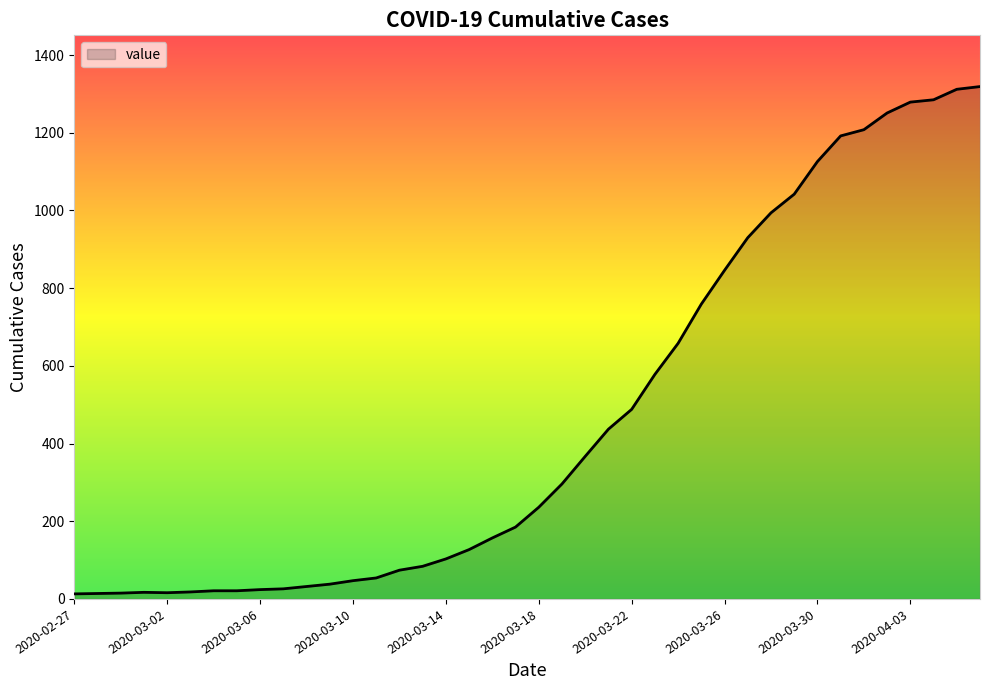

What is the difference between the maximum and minimum values?

1306